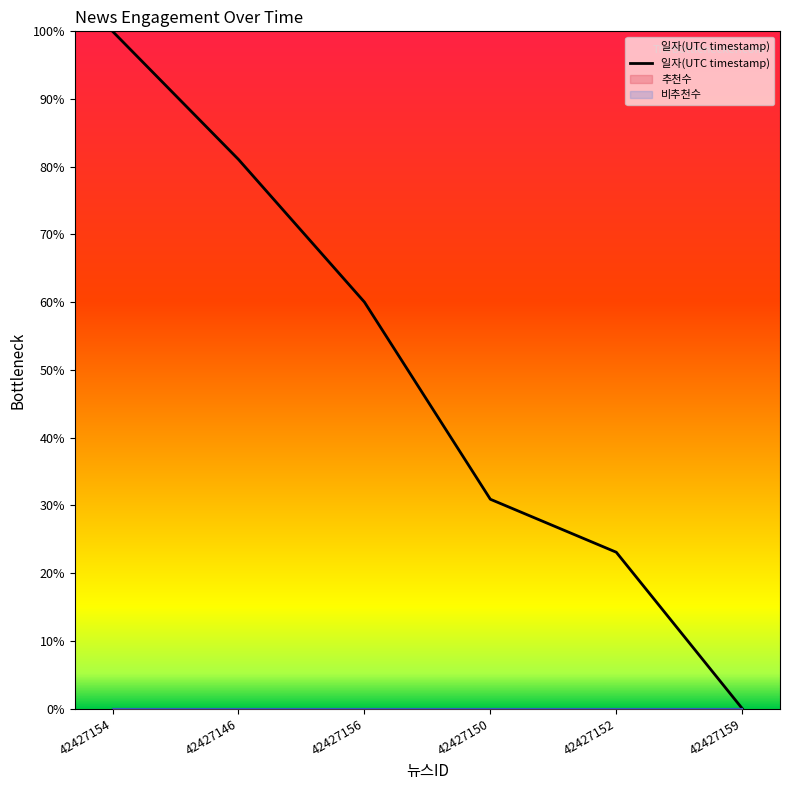

Between 42427150 and 42427156, which is larger?

42427156